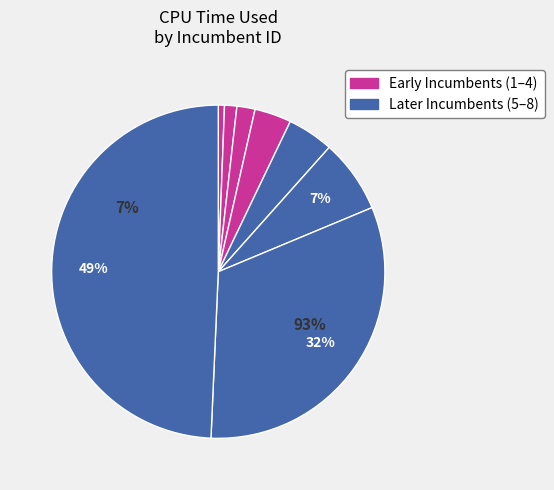

Between 8 and 1, which is larger?

8